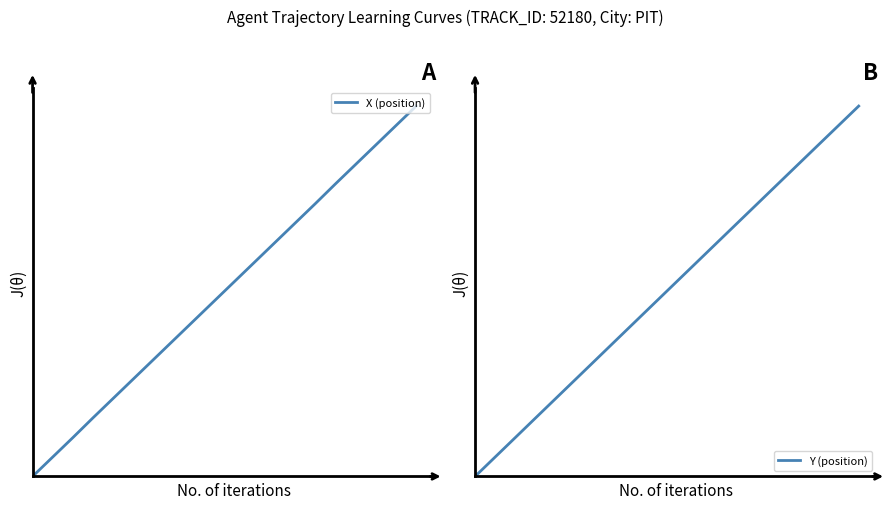

True or false: X (position) and Y (position) intersect in this chart.

True